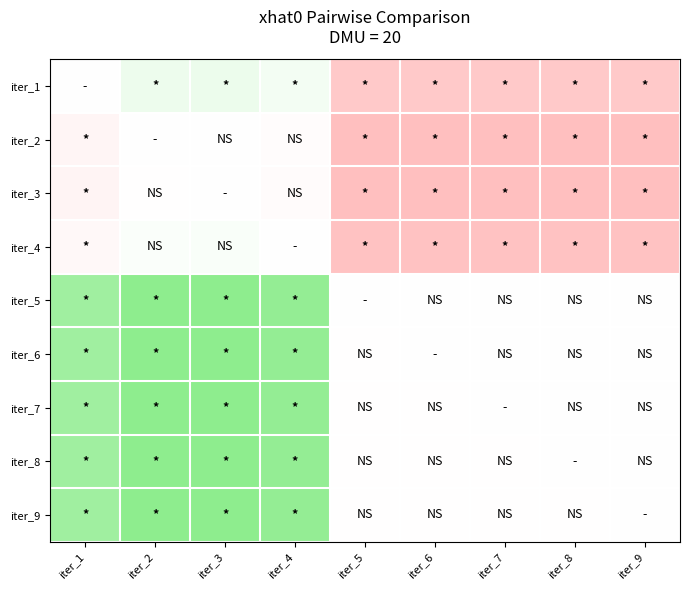

Rank the series by their maximum value, from highest to lowest.

iter_5, iter_6, iter_7, iter_8, iter_9, iter_1, iter_4, iter_2, iter_3